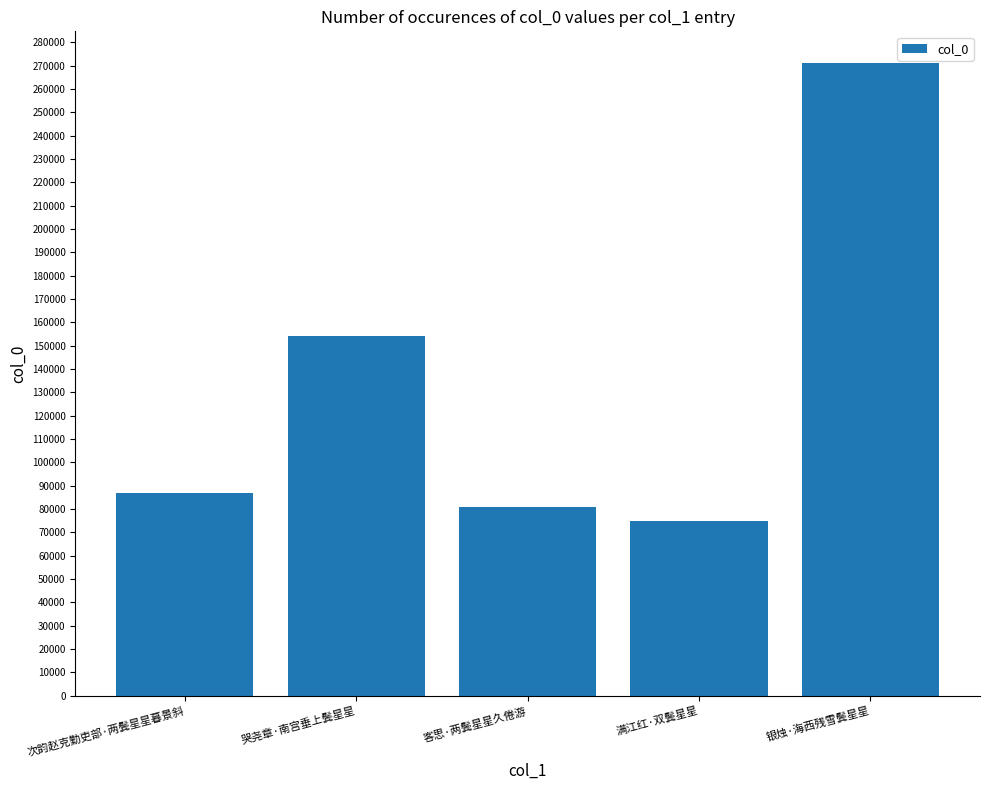

What is the label of the 4th bar from the left?

满江红·双鬓星星